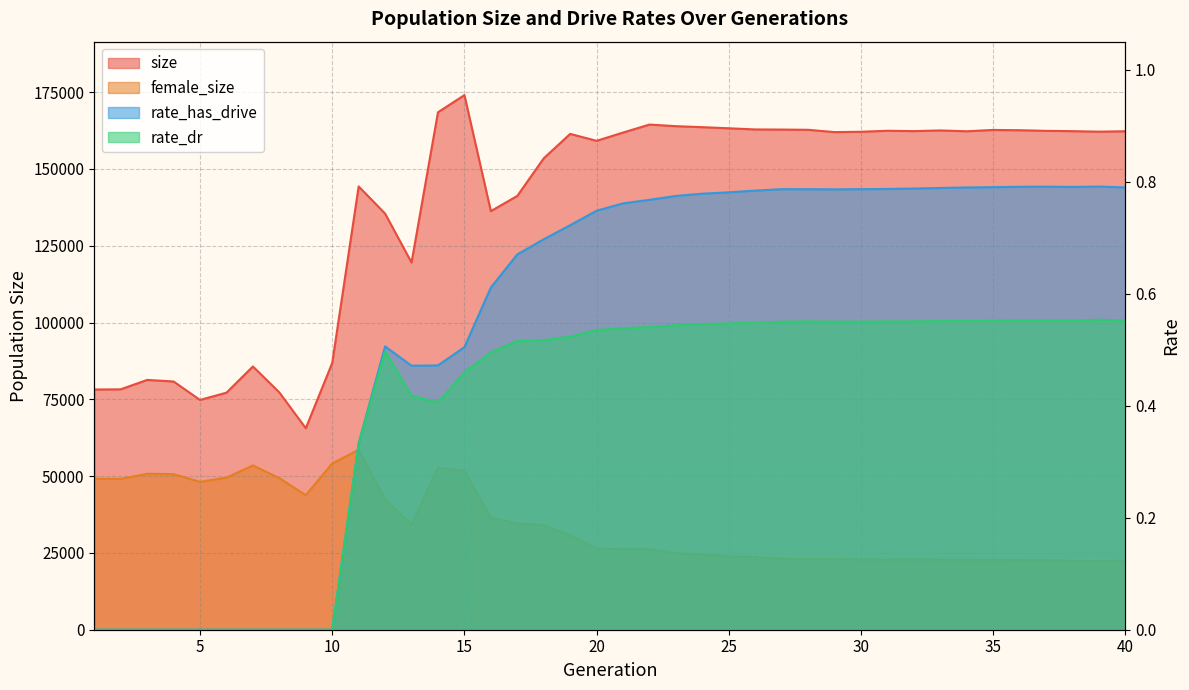

Where is the first local maximum for rate_dr?

12